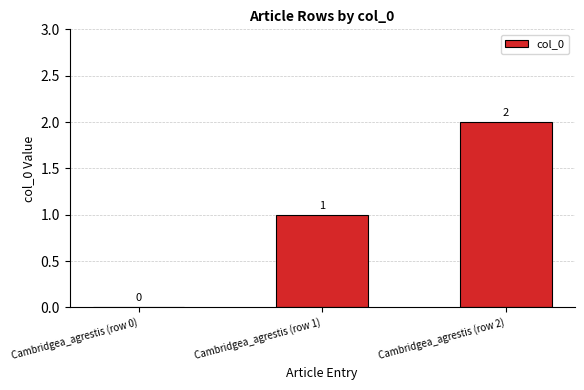

Does the chart contain stacked bars?

No